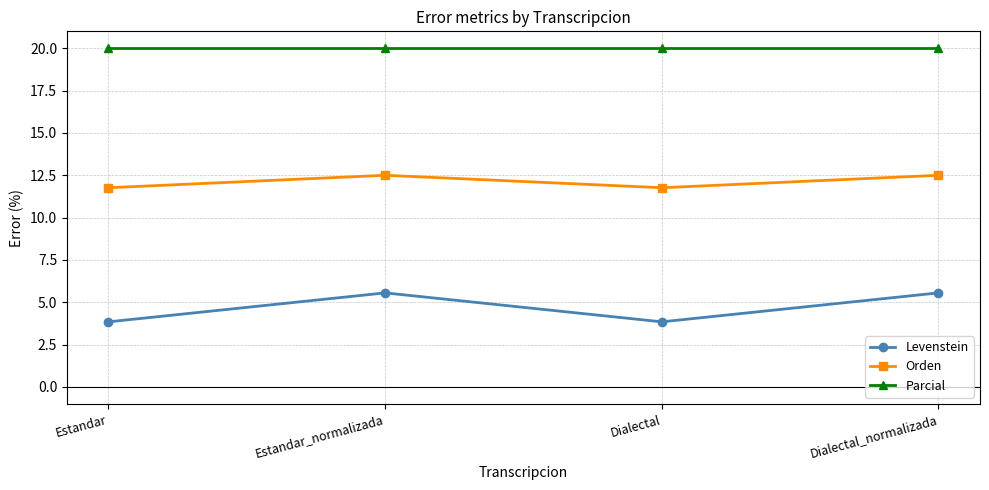

Where does the Orden series first go above 12?

Estandar_normalizada